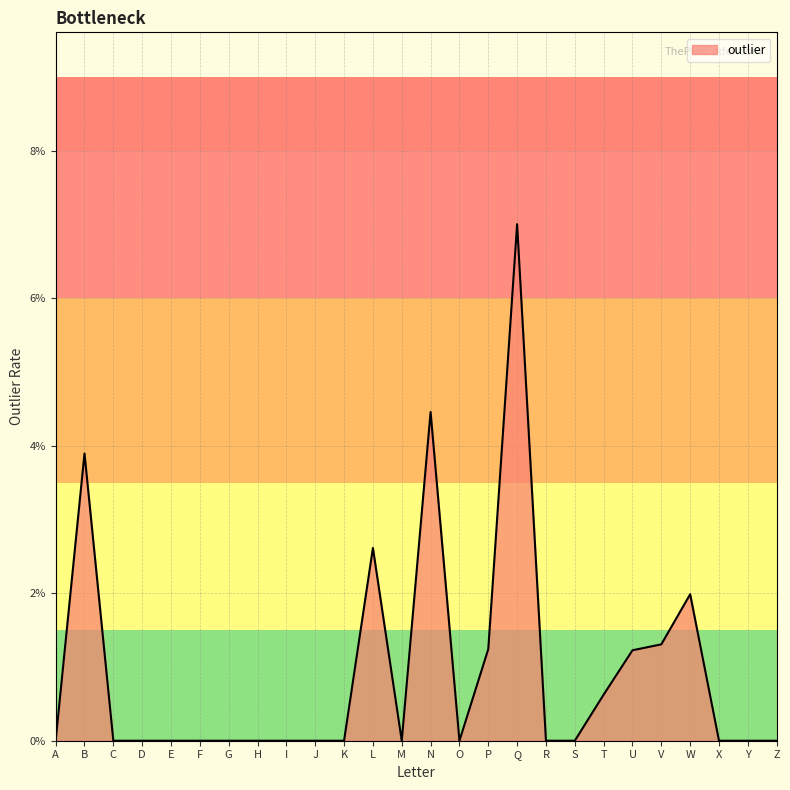

Reading left to right, list all the values displayed in this chart.

0.0	0.0	0.0	0.0	0.0	0.0	0.0	0.0	0.0	0.0	0.0	0.0	0.0	0.0	0.0	0.0	0.1	0.0	0.0	0.0	0.0	0.0	0.0	0.0	0.0	0.0